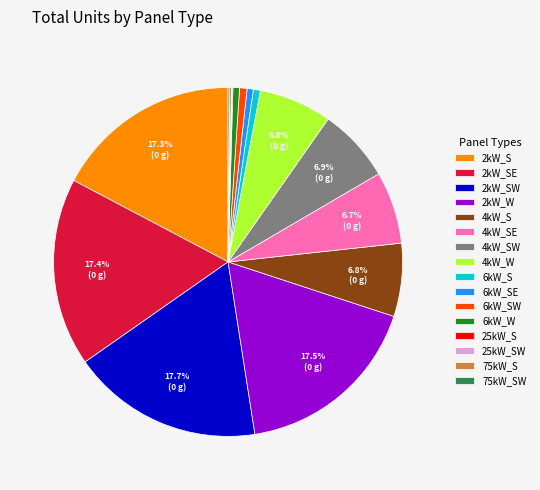

Between 2kW_W and 6kW_S, which is larger?

2kW_W